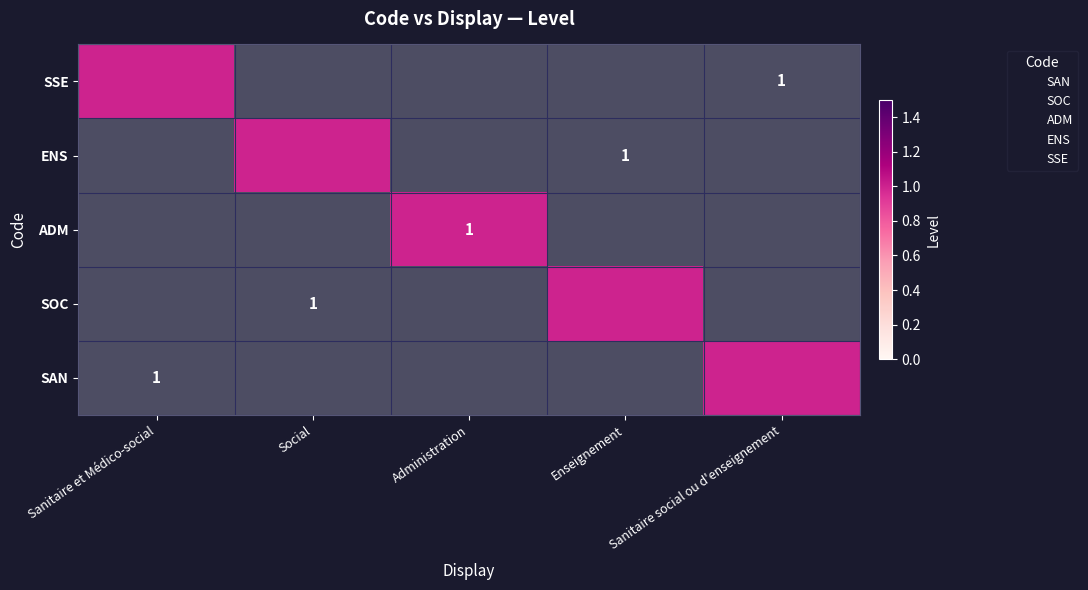

Is the value of SAN at Sanitaire social ou d'enseignement greater than the value of SOC at Sanitaire social ou d'enseignement?

No